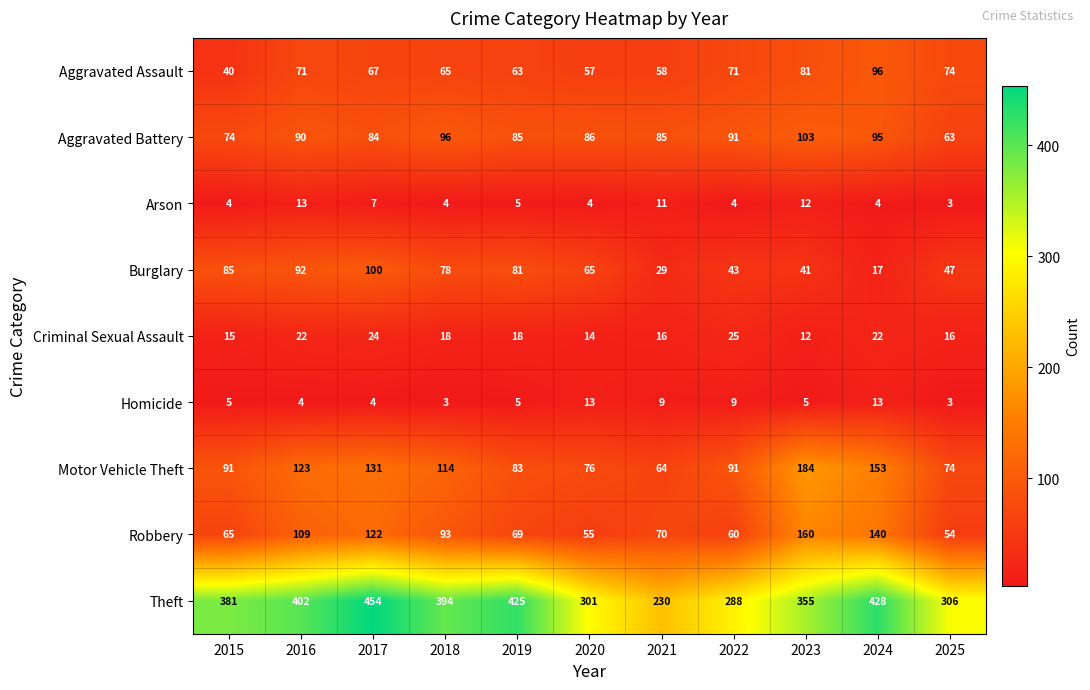

The value of Homicide at 2016 is 2. True or false?

False